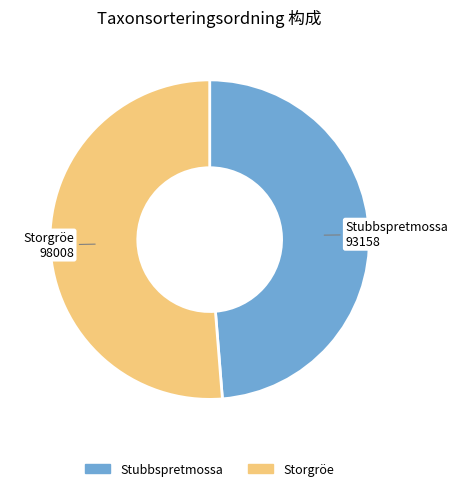

Is it true that Stubbspretmossa is 36% of the pie?

False